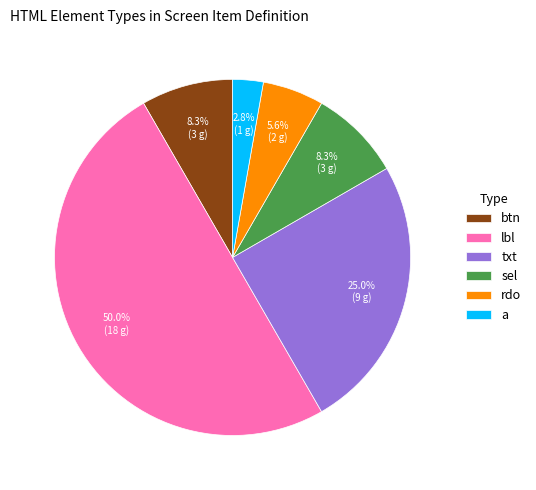

Is it true that lbl is 41% of the pie?

False